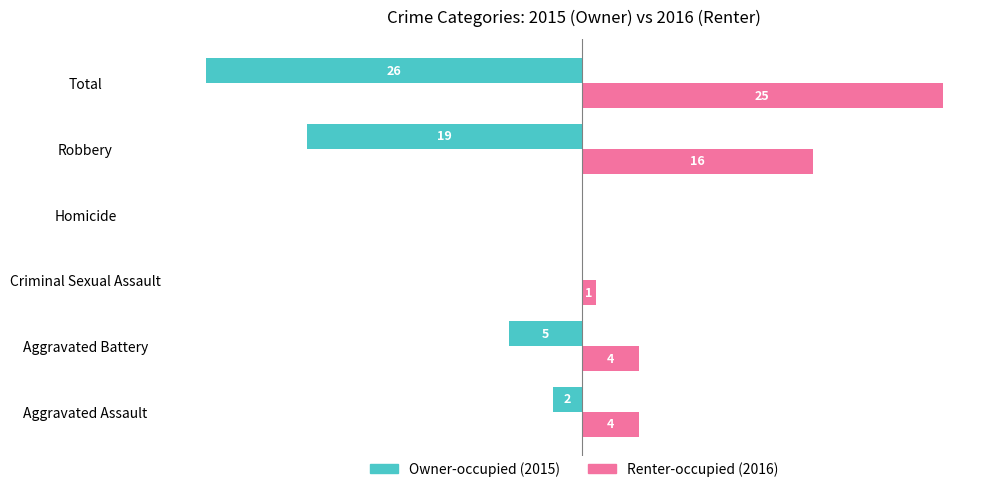

Which category has the highest value across all series?

Total